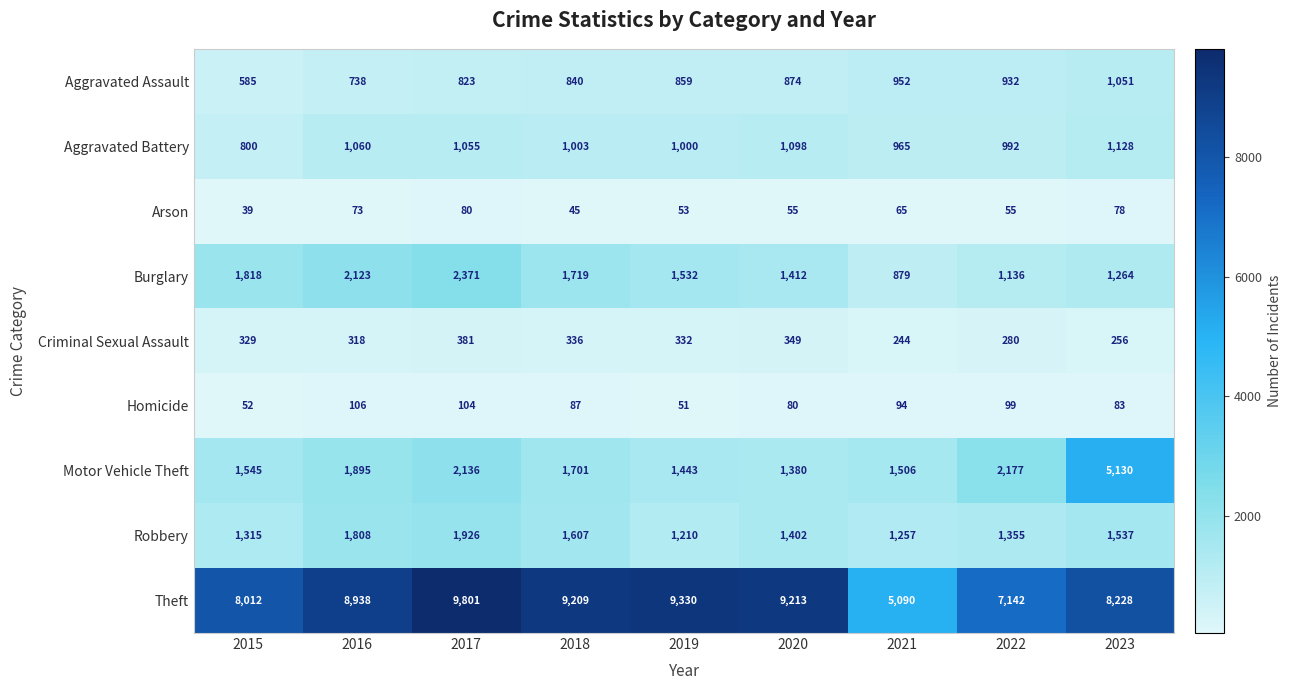

At which category is the sum across all series the highest?

2023